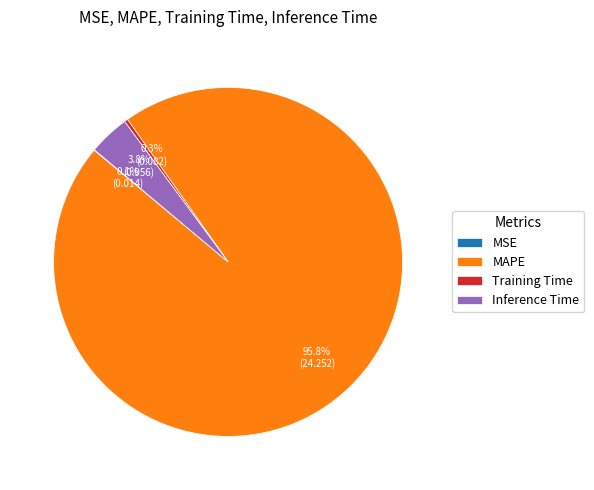

Does any single category account for the majority?

Yes